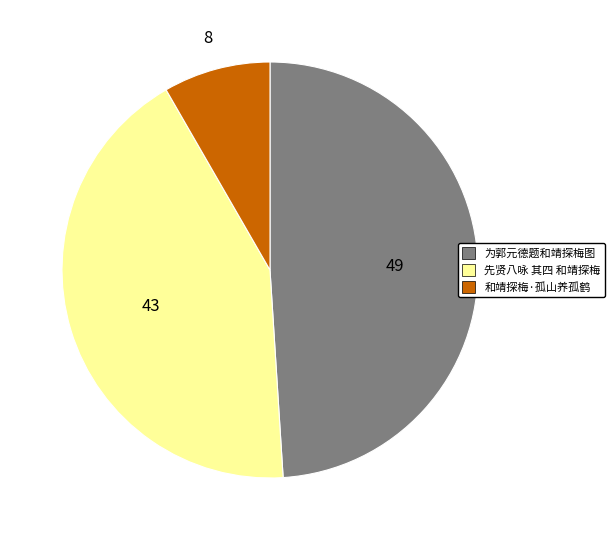

Rank the categories by value from lowest to highest.

和靖探梅·孤山养孤鹤, 先贤八咏 其四 和靖探梅, 为郭元德题和靖探梅图